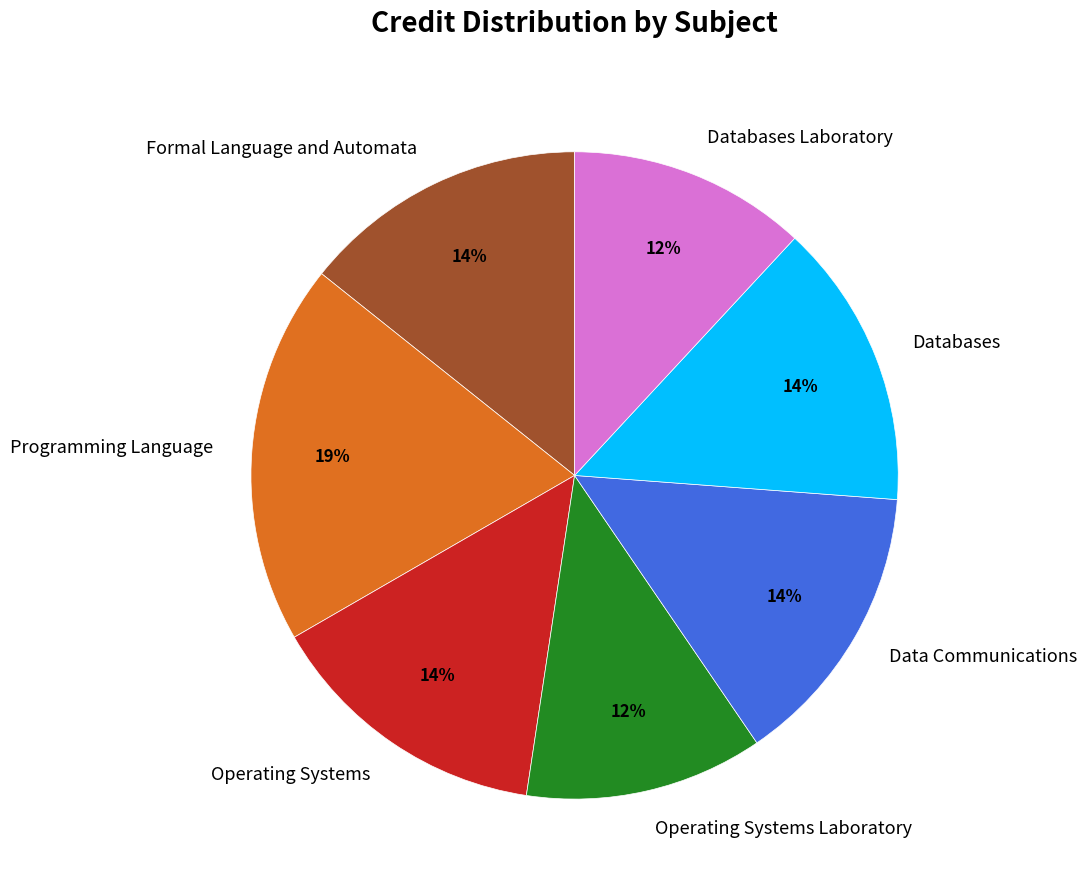

Is the sum of Programming Language and Databases Laboratory greater than half?

No